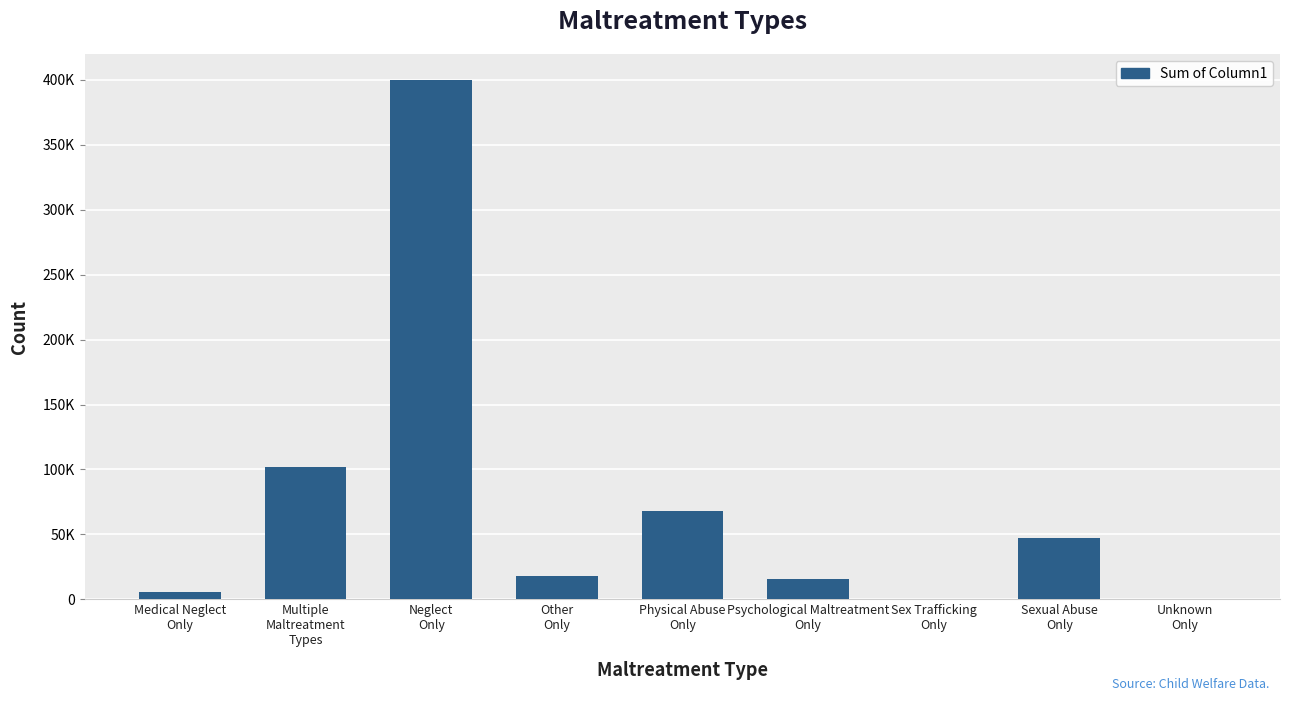

What position from the right is Multiple
Maltreatment
Types?

8